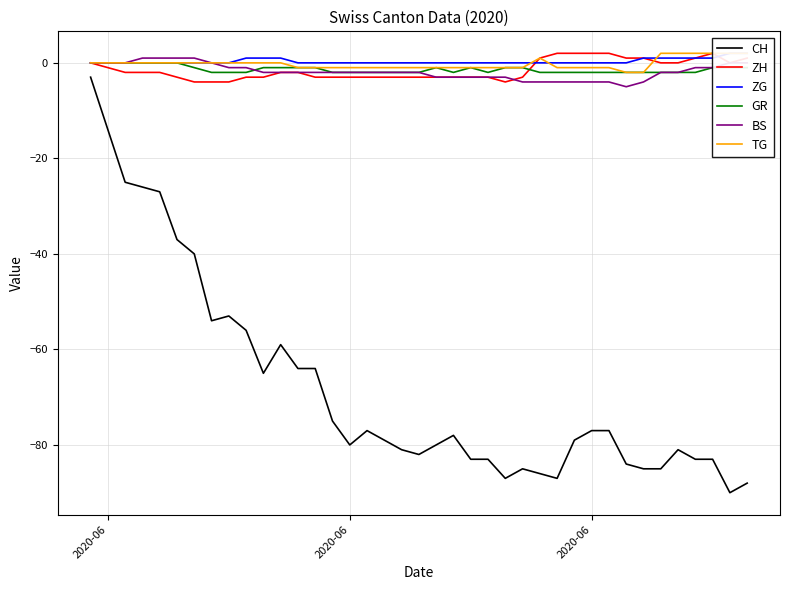

At which category does TG reach its first local peak?

25